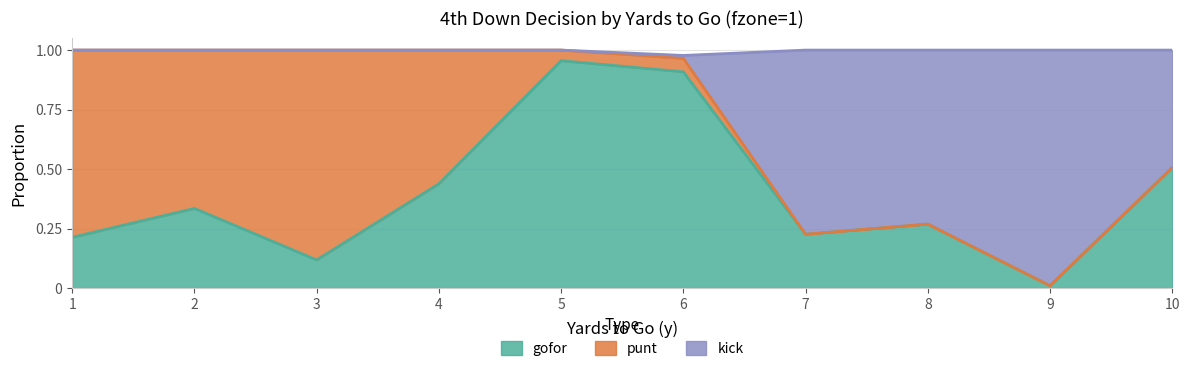

In gofor, how many points are higher than both neighbors (excluding endpoints)?

3